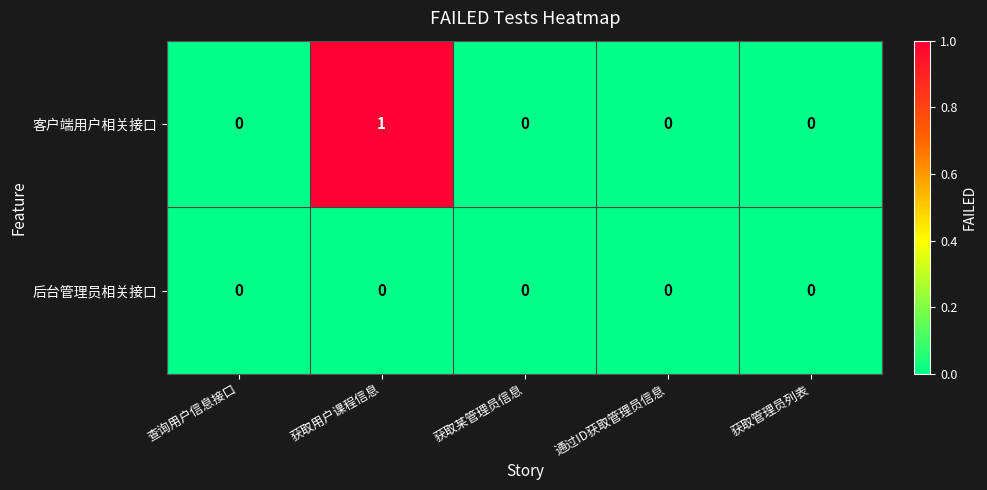

Which series has the largest total across all categories?

客户端用户相关接口